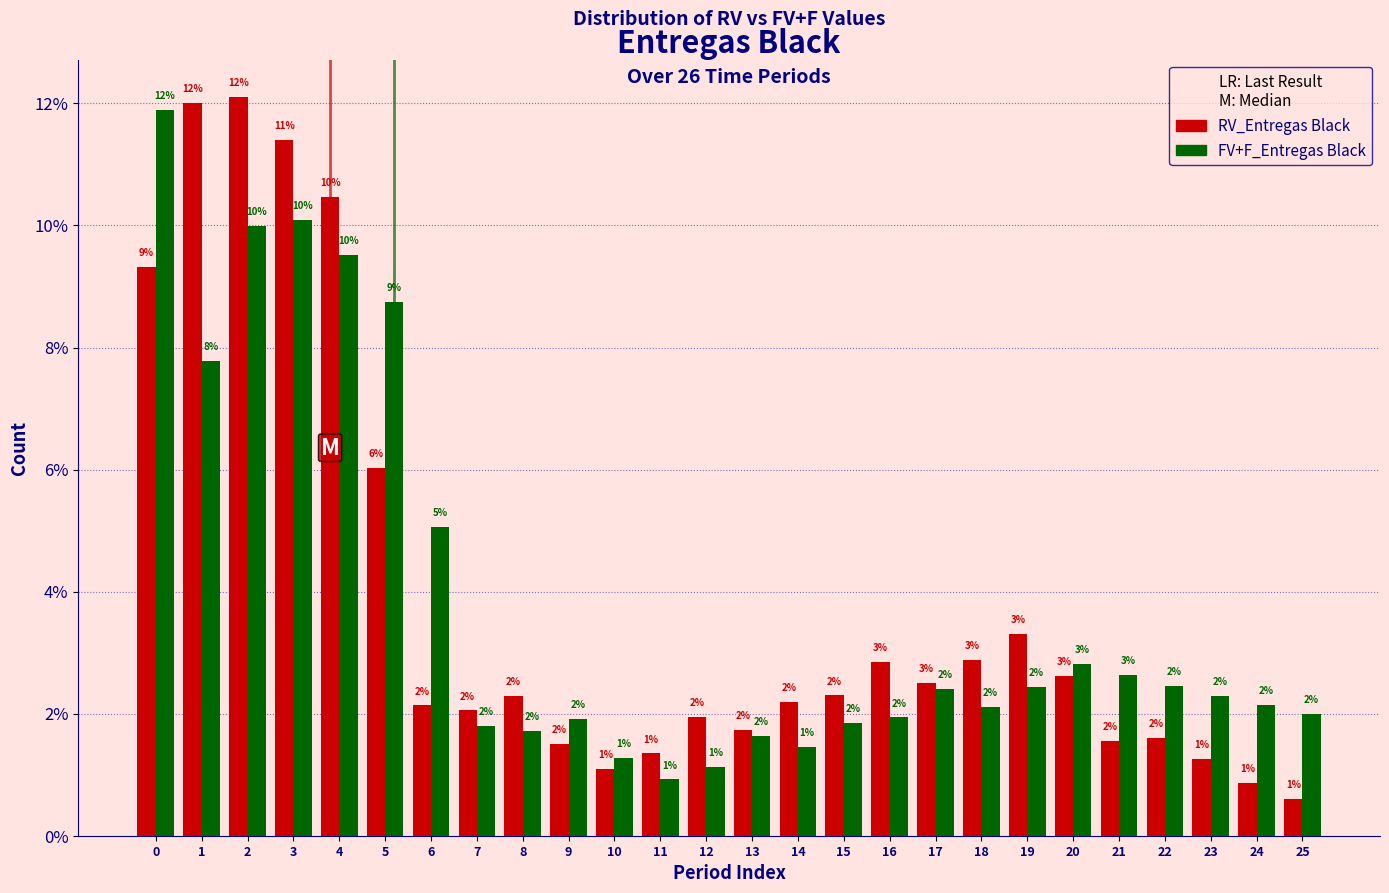

At which label does FV+F_Entregas Black reach its minimum?

11